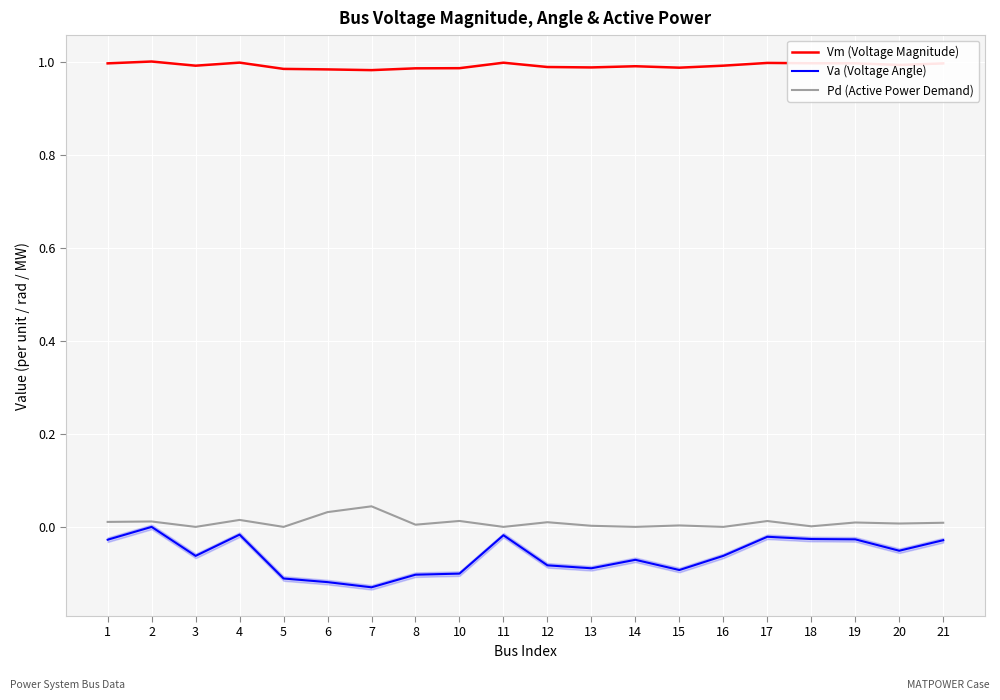

List the series in order of their peak value, lowest first.

Va (Voltage Angle), Pd (Active Power Demand), Vm (Voltage Magnitude)